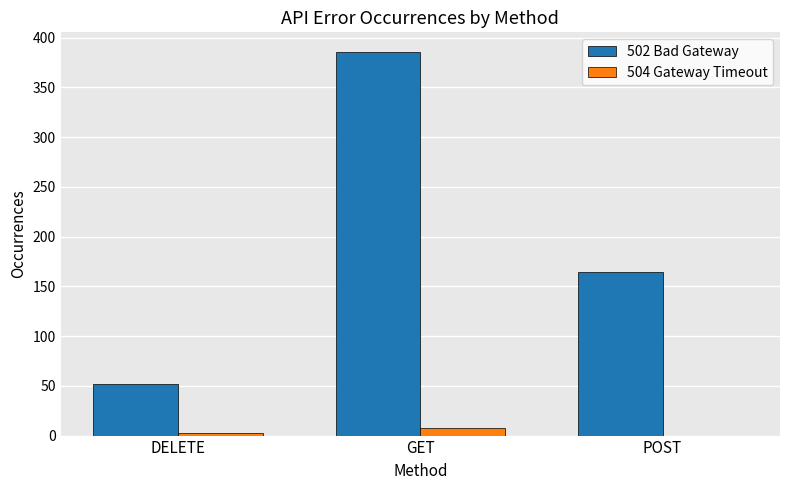

Which category has the highest value in the 502 Bad Gateway series?

GET